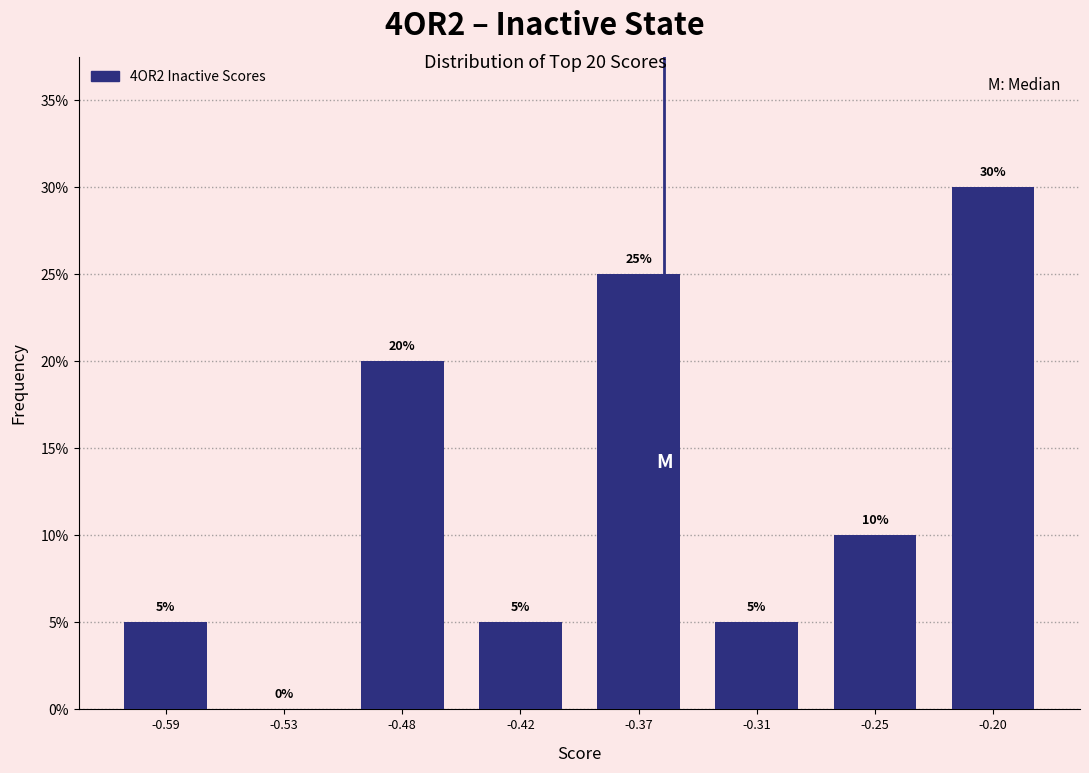

Reading right to left, list all the values displayed in this chart.

-0.20=30	-0.25=10	-0.31=5	-0.37=25	-0.42=5	-0.48=20	-0.53=0	-0.59=5